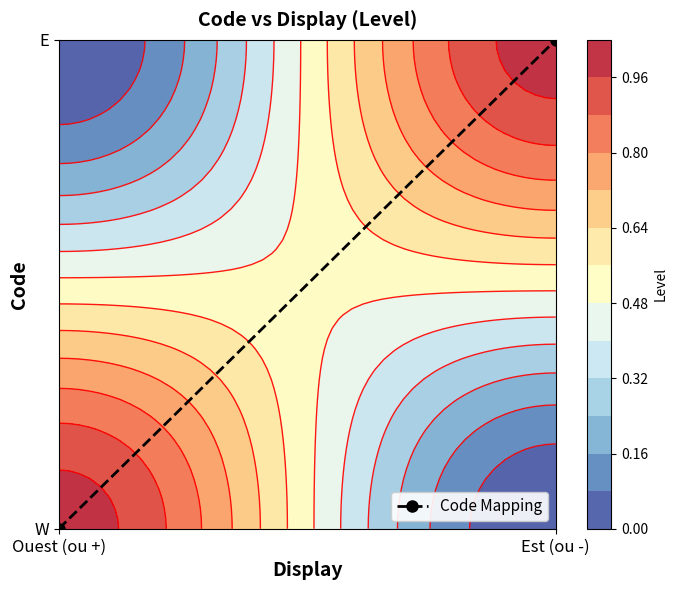

What is the maximum value shown in the chart?

1